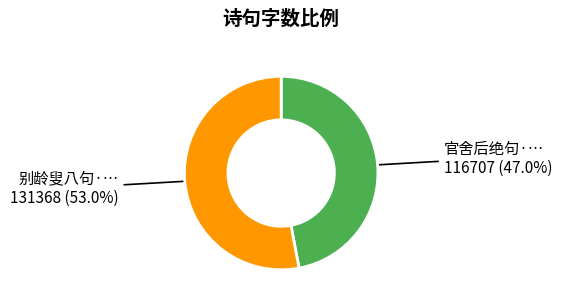

Is there a majority slice in this chart?

Yes